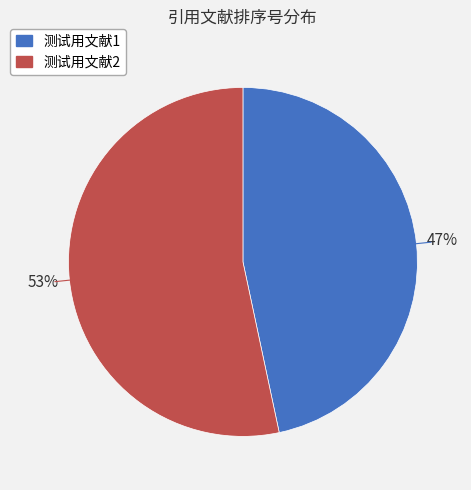

Is it true that 测试用文献1 is 47% of the pie?

True